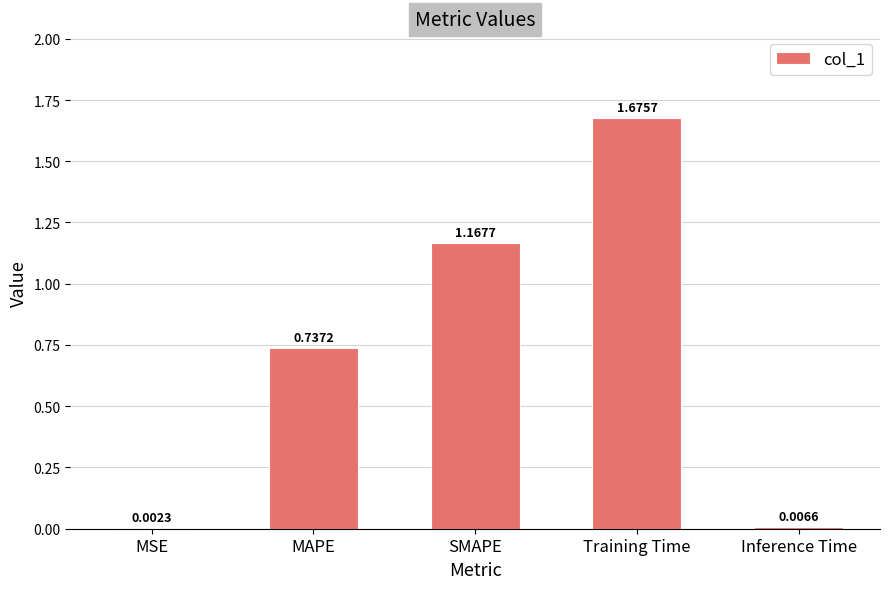

What is the sum of the values at Training Time and MAPE?

2.4